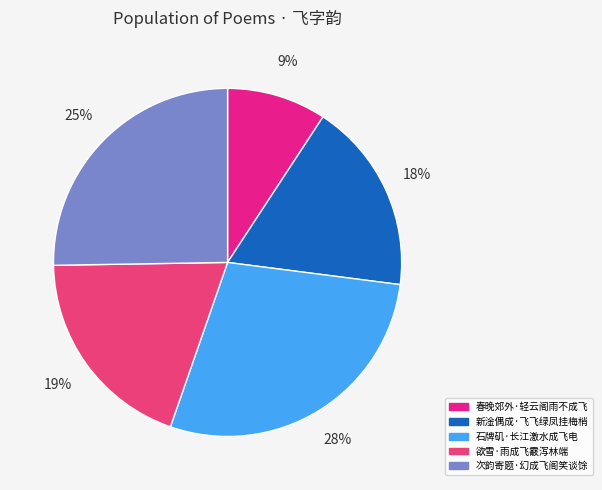

To the nearest percent, what is the combined percentage of 石牌矶·长江激水成飞电 and 次韵寄题·幻成飞阁笑谈馀?

54%